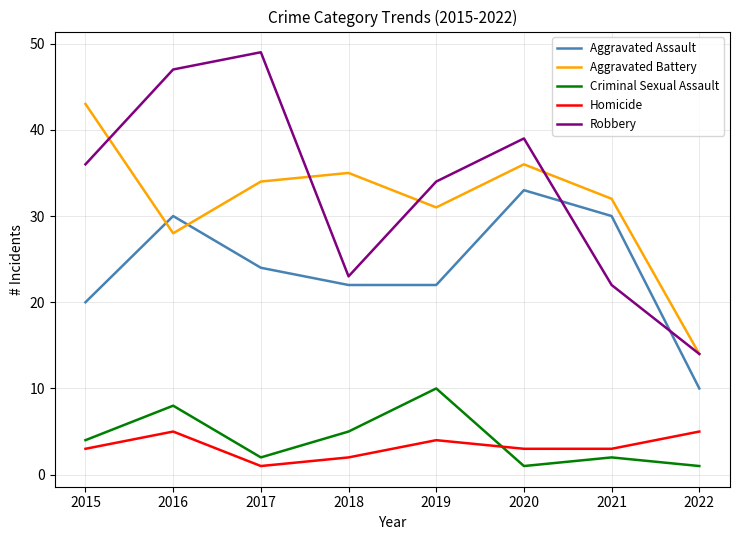

At 2021, list the series in order from smallest to largest.

Criminal Sexual Assault, Homicide, Robbery, Aggravated Assault, Aggravated Battery